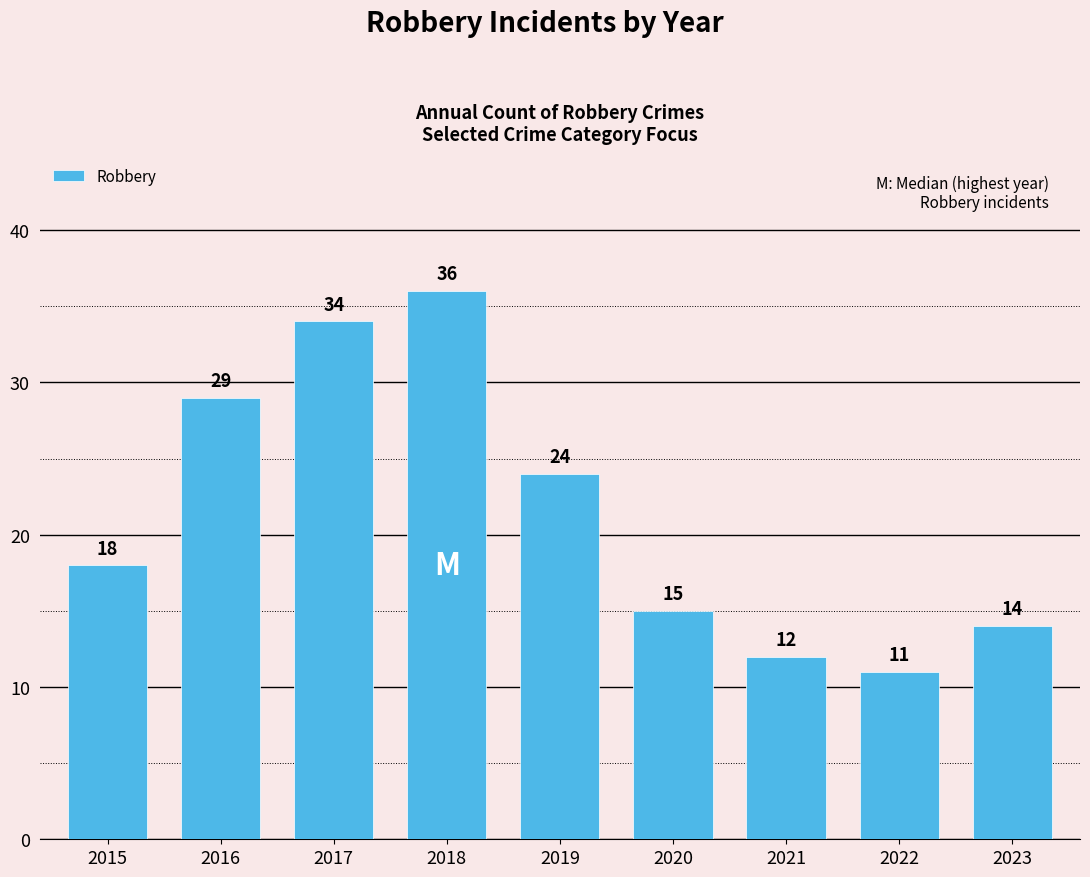

What is the value of the 4th bar from the left?

36